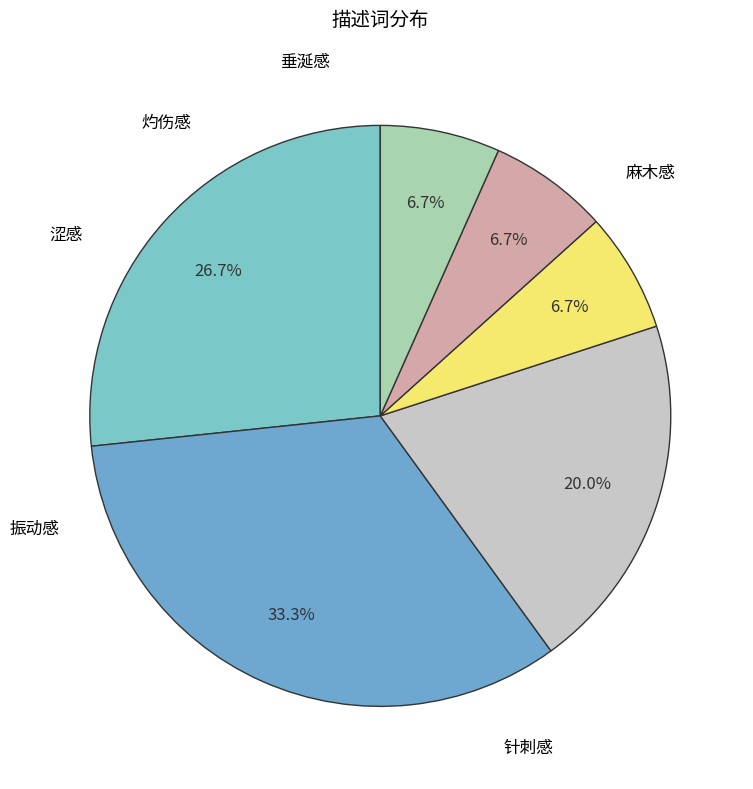

Does 垂涎感 account for over 50% of the chart?

No